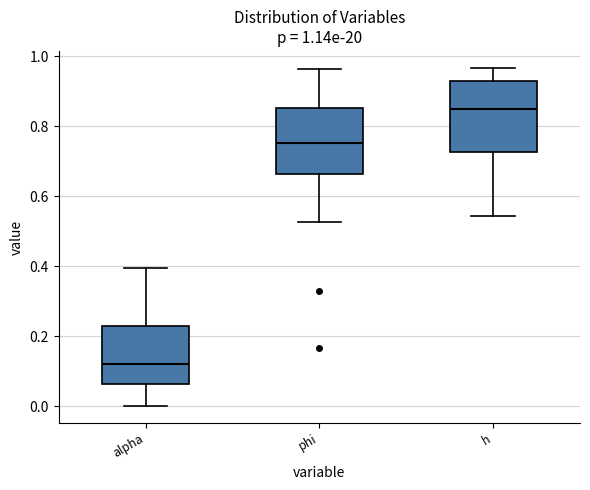

Which box's median line is the highest?

h